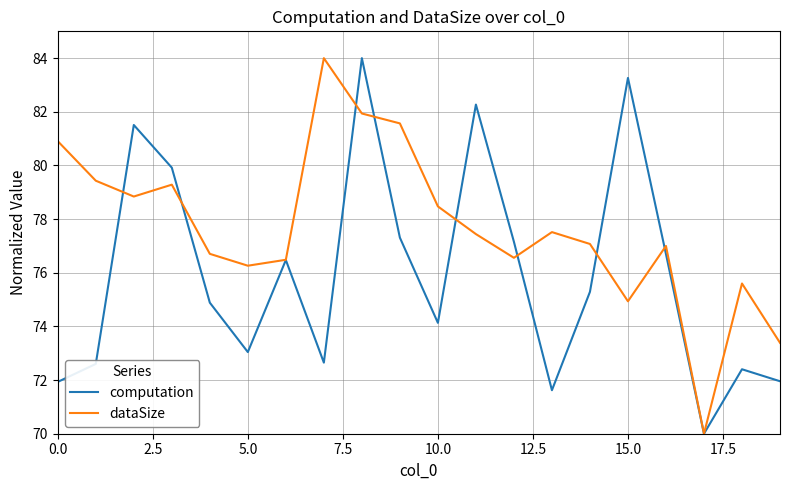

What is the smallest value displayed?

70.0